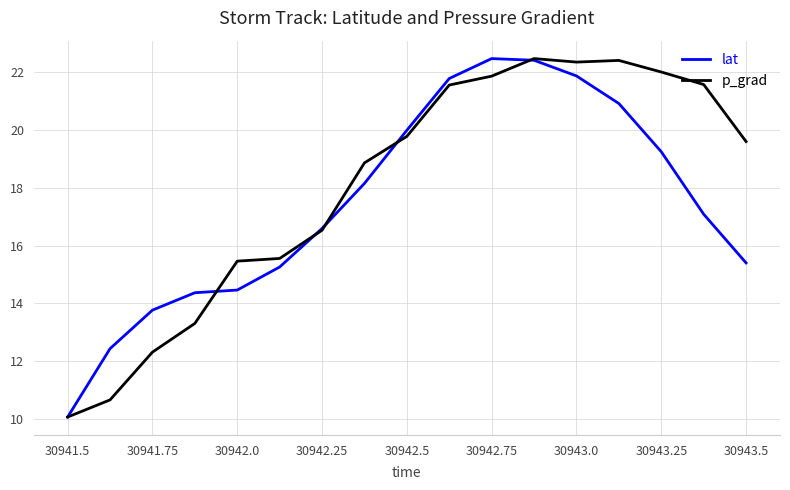

Rank the series by their average value, from highest to lowest.

p_grad, lat